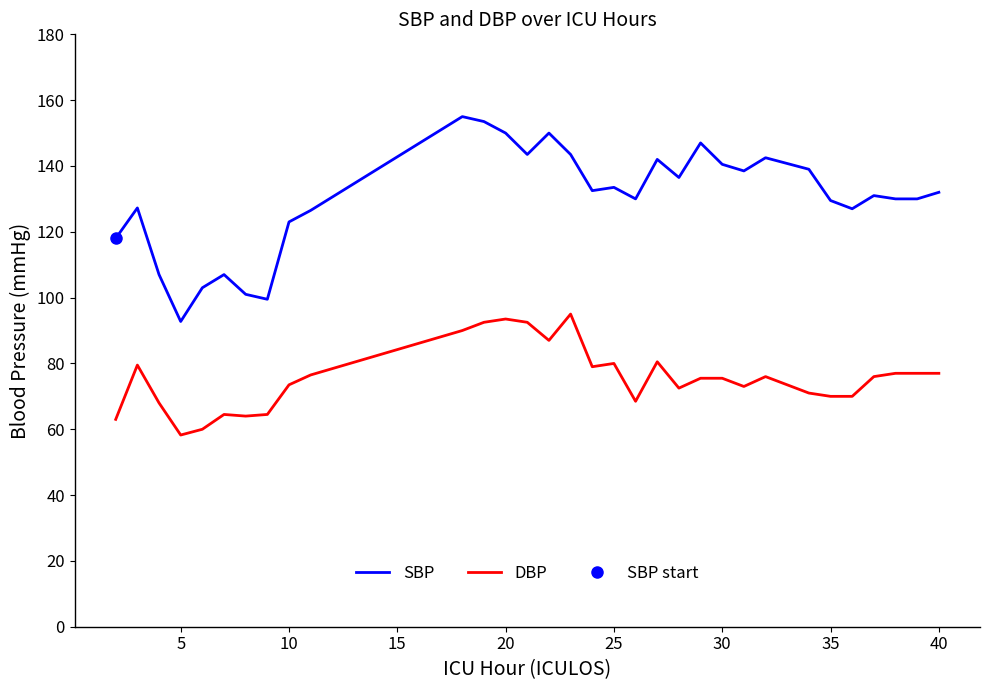

True or false: SBP has a value of 61.9 at 30.

False